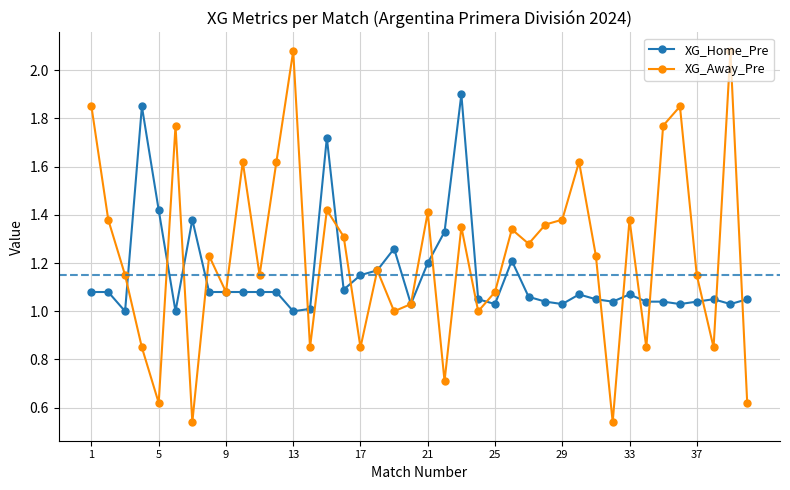

What is the sum of all XG_Away_Pre values?

49.4